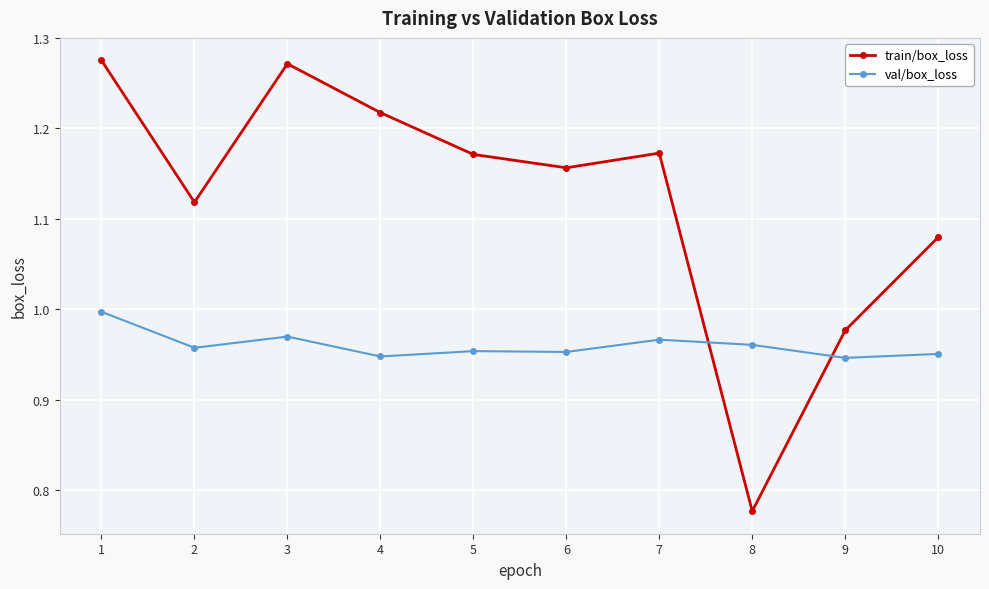

At 2, list the series in order from largest to smallest.

train/box_loss, val/box_loss